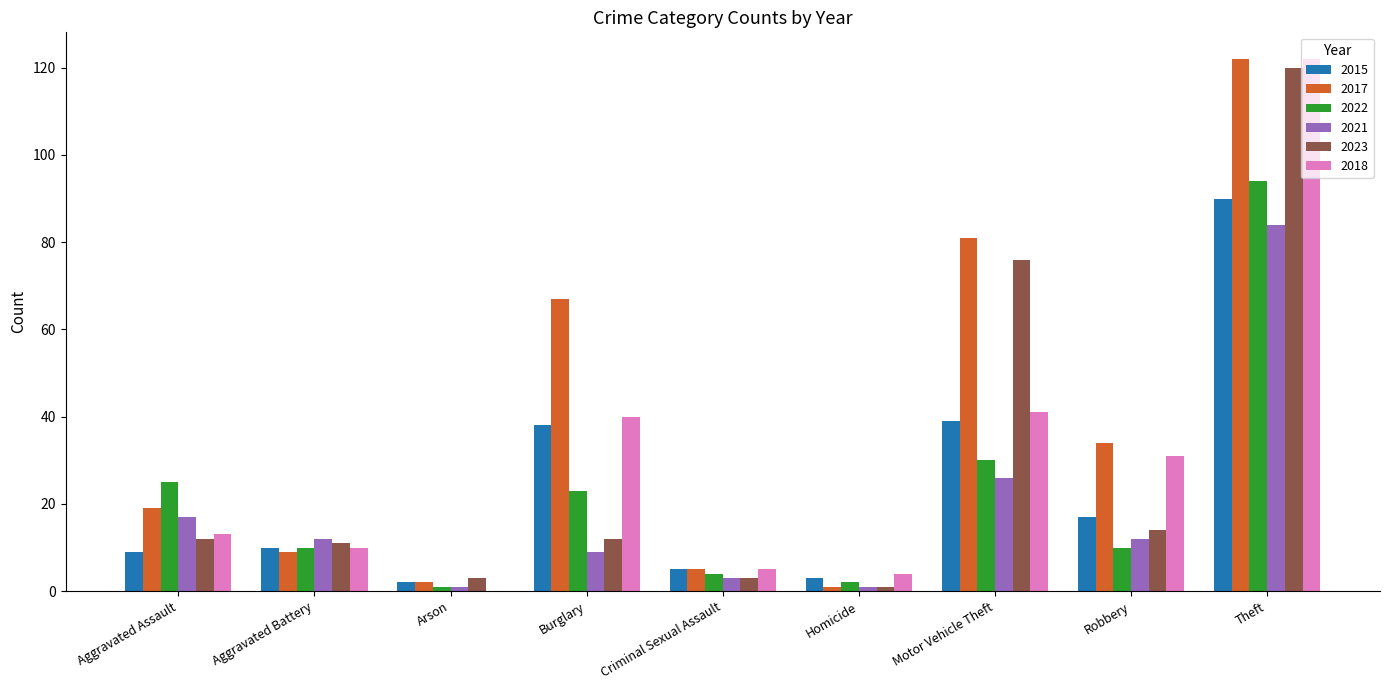

At which label is 2017 closest to 61?

Burglary